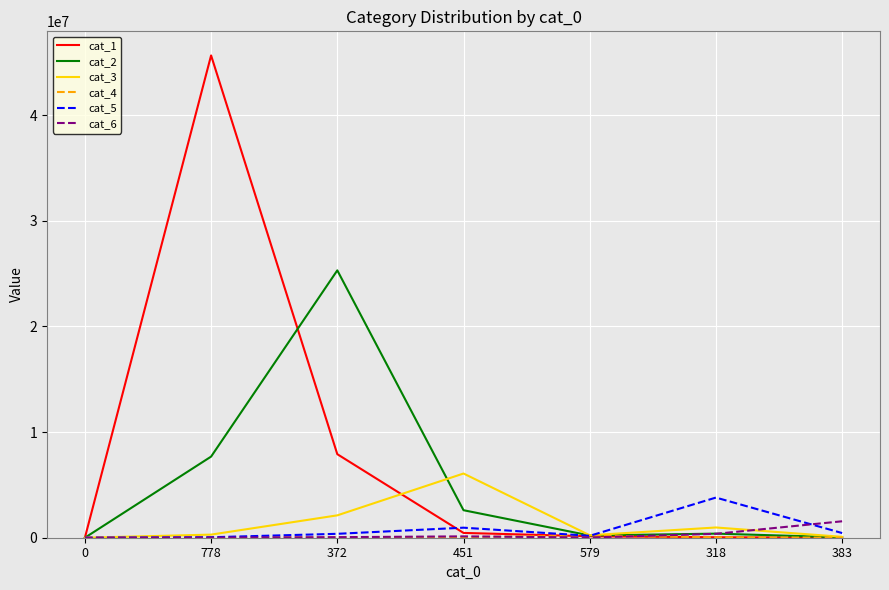

What position from the right is 579?

3